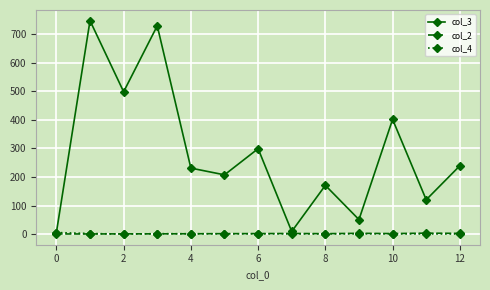

At how many categories does at least one series exceed 175?

8